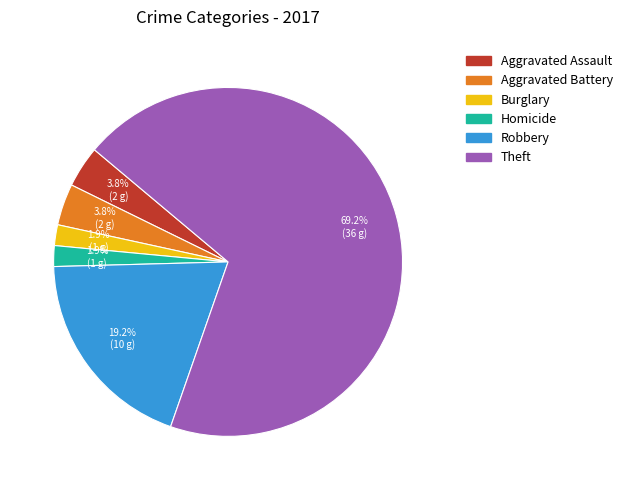

Does any single category account for the majority?

Yes